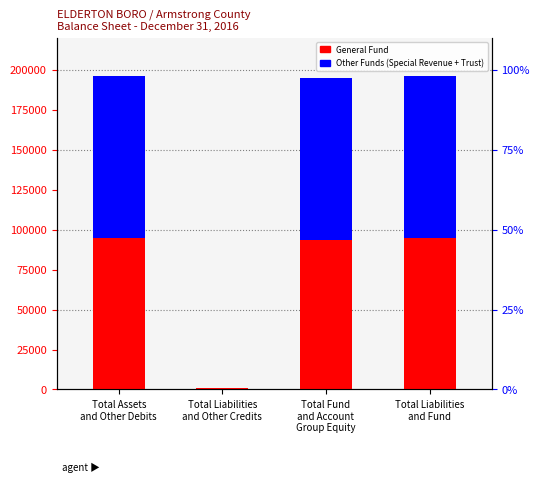

How many distinct data groups are displayed?

2